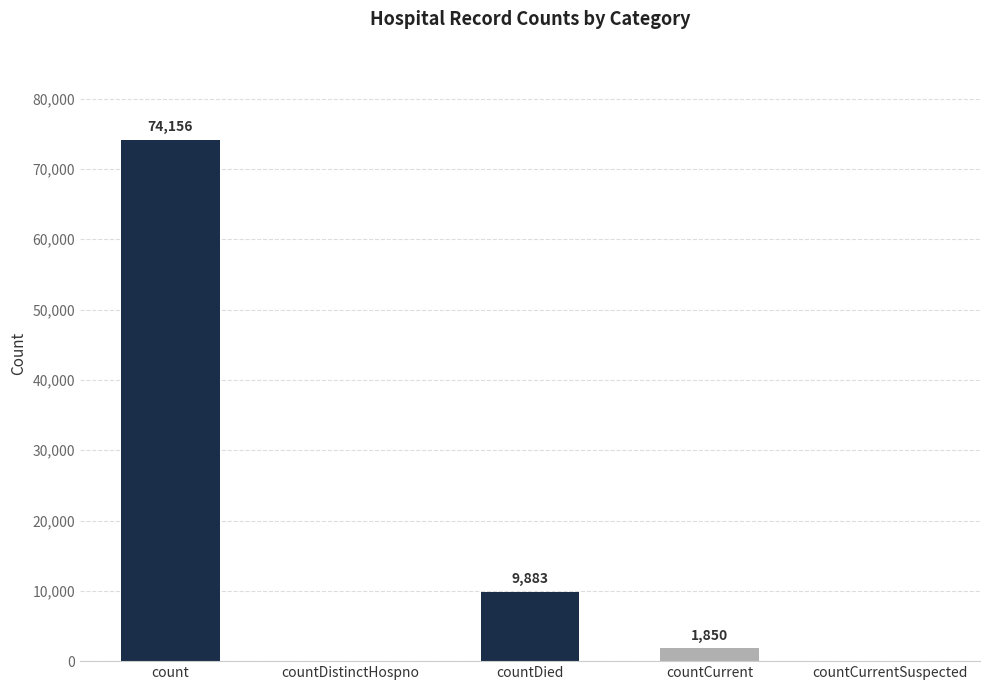

What is the change in value from count to countCurrentSuspected?

-74156